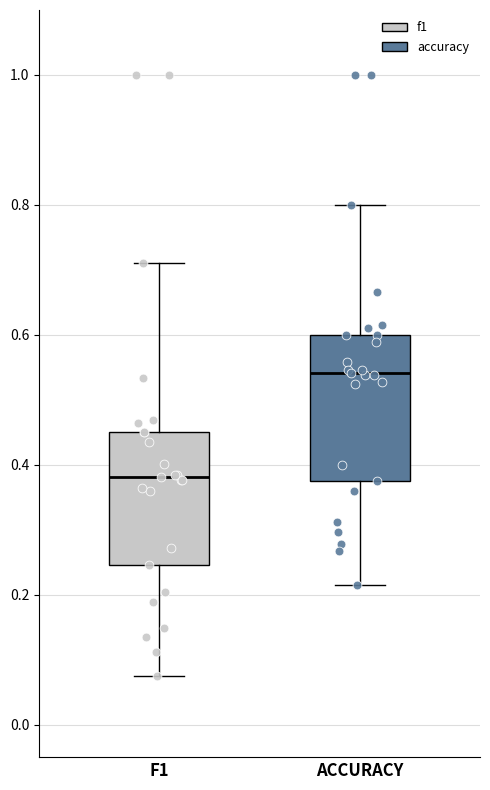

Which box has the highest median line?

ACCURACY